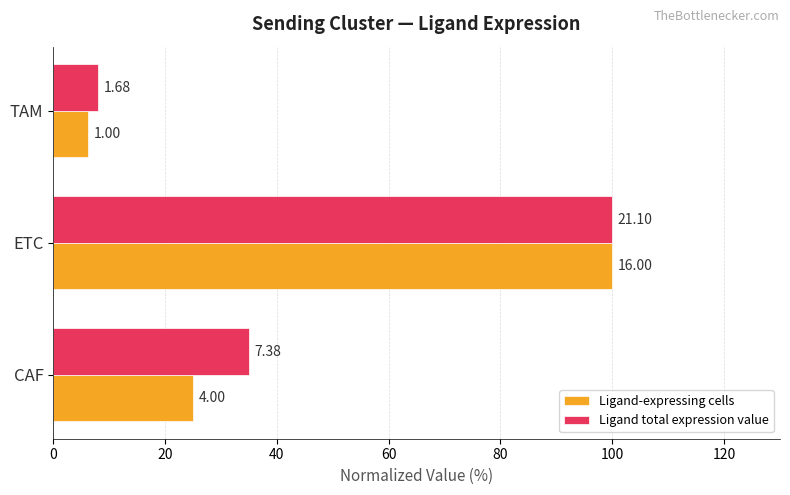

Reading right to left, transcribe all the data shown in this chart.

Ligand-expressing cells: 6.2	100.0	25.0
Ligand total expression value: 8.0	100.0	35.0